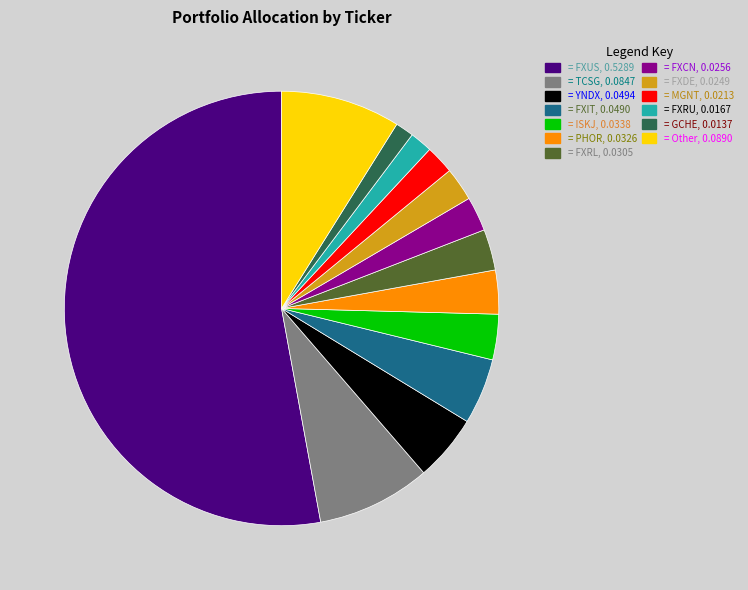

Is there a majority slice in this chart?

Yes